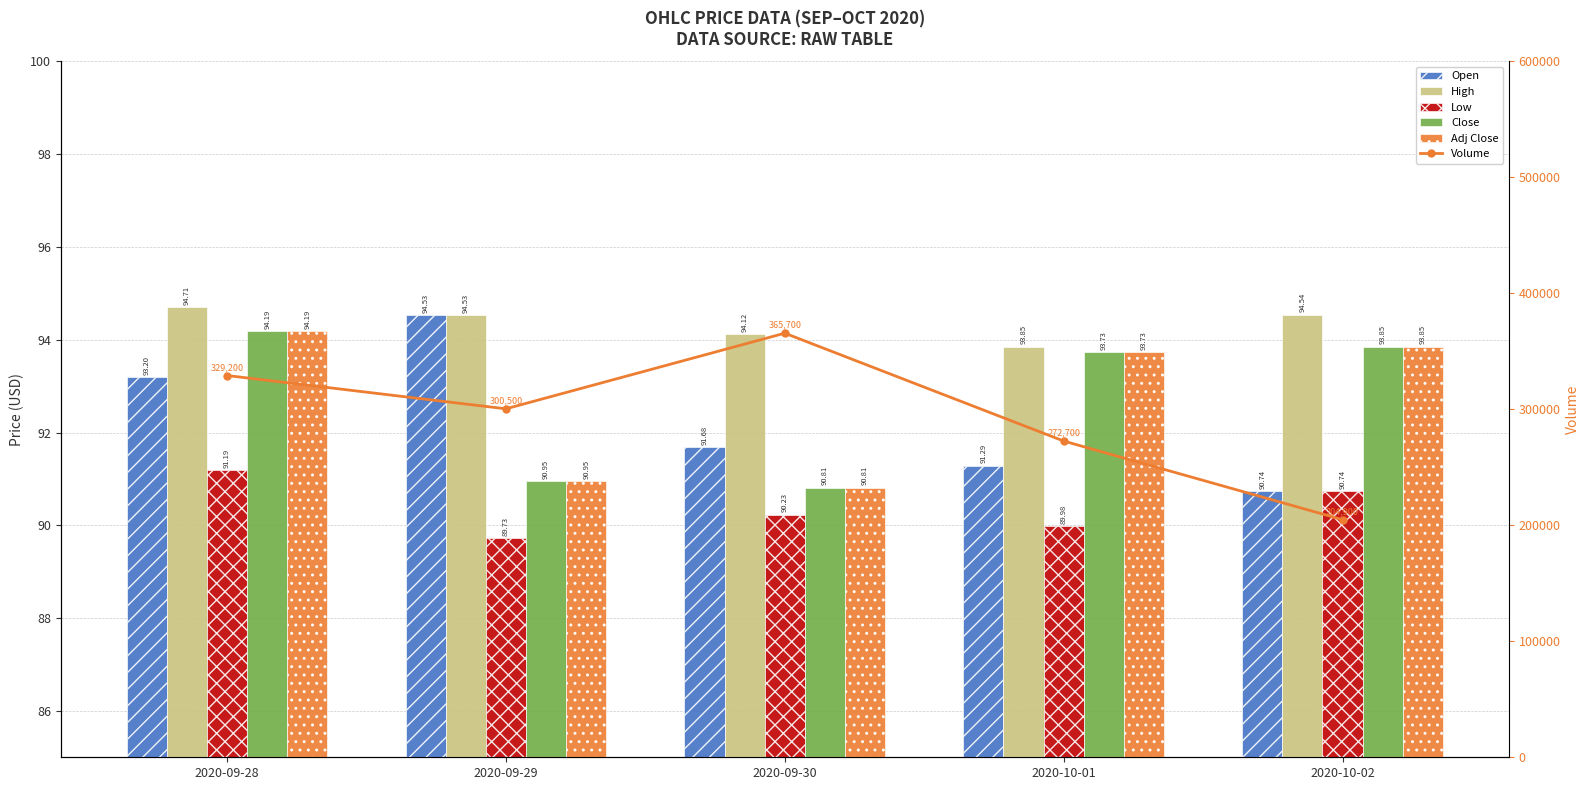

How many Close values are between 90 and 93?

2